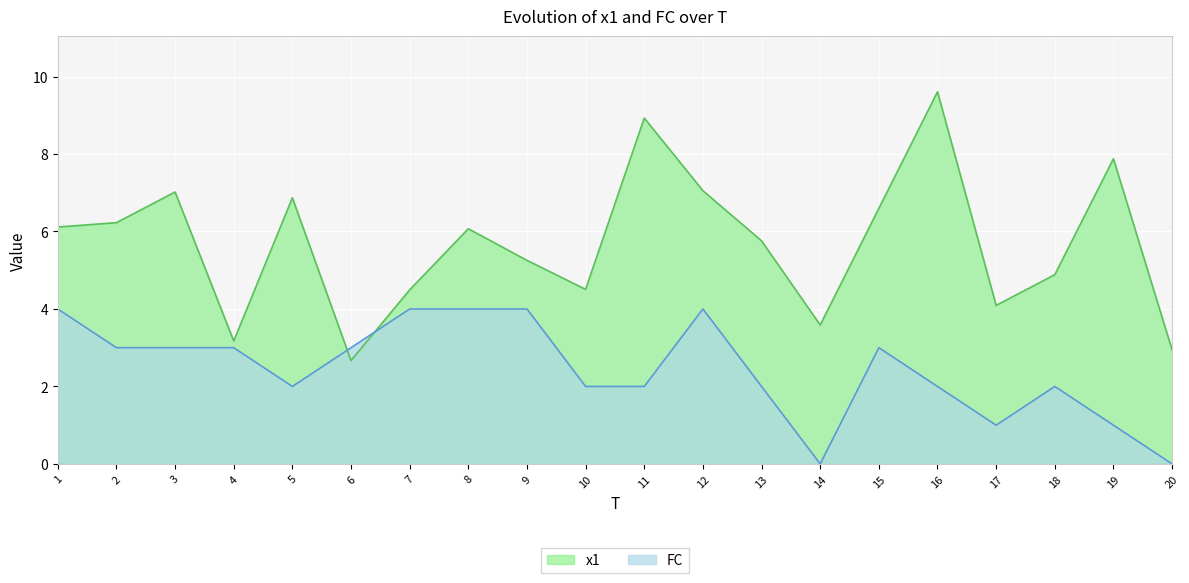

Rank the series by their maximum value, from highest to lowest.

x1, FC